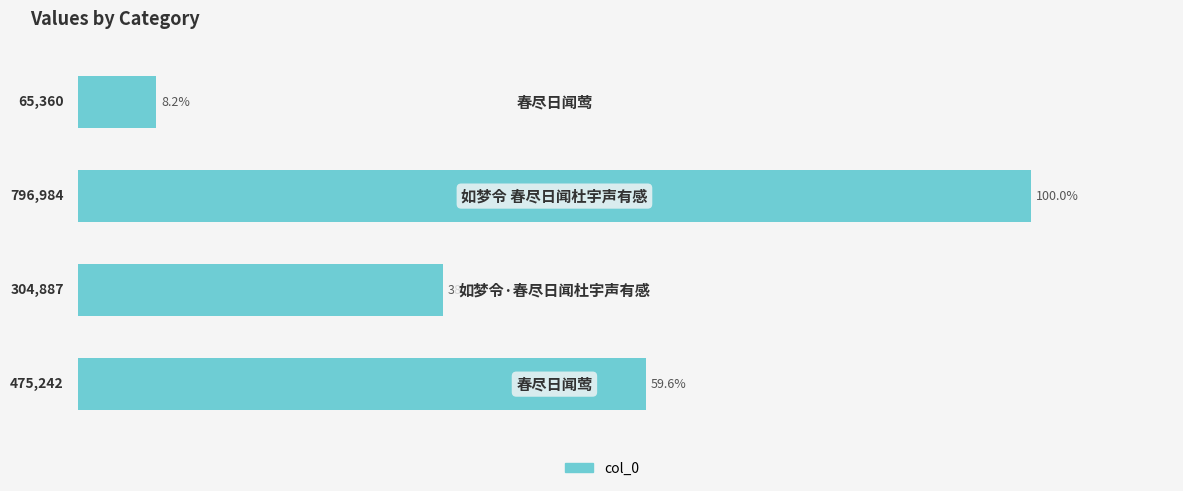

What is the average value?

51.5